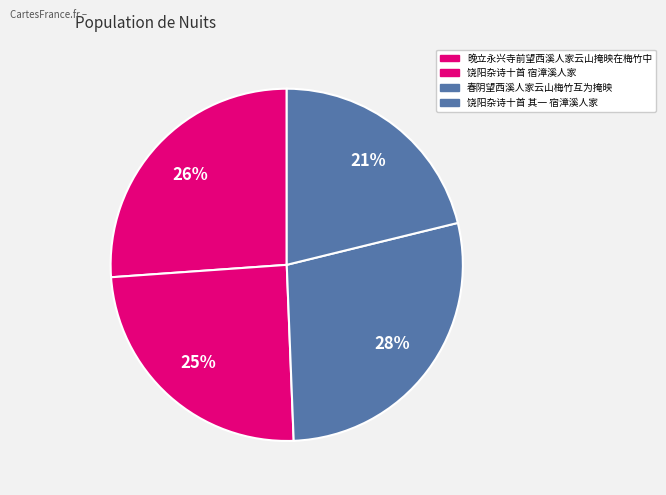

To the nearest percent, what percentage of the pie is 晚立永兴寺前望西溪人家云山掩映在梅竹中?

26%